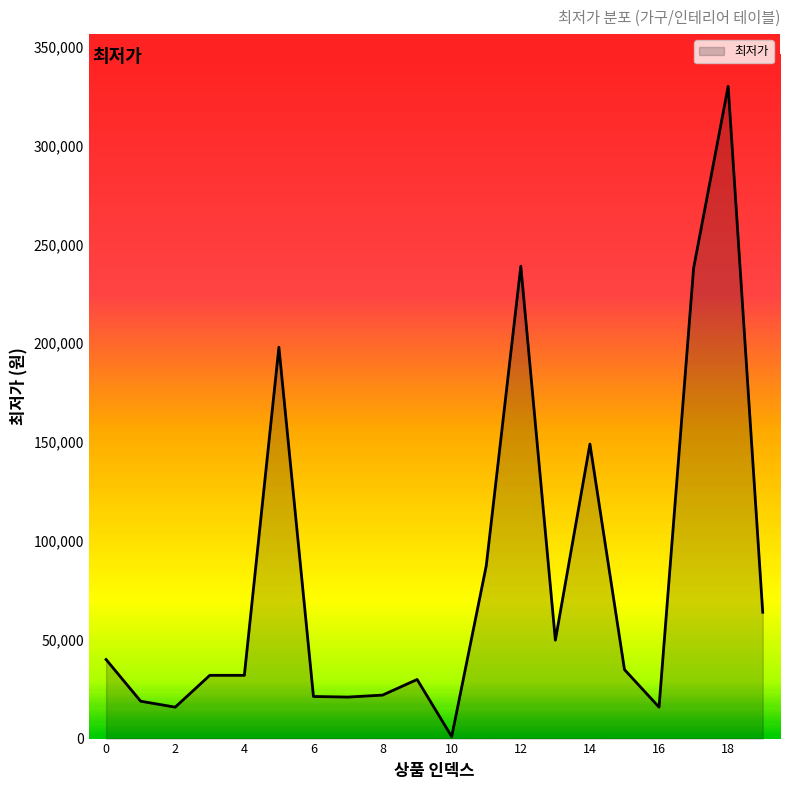

What is the greatest value displayed?

330000